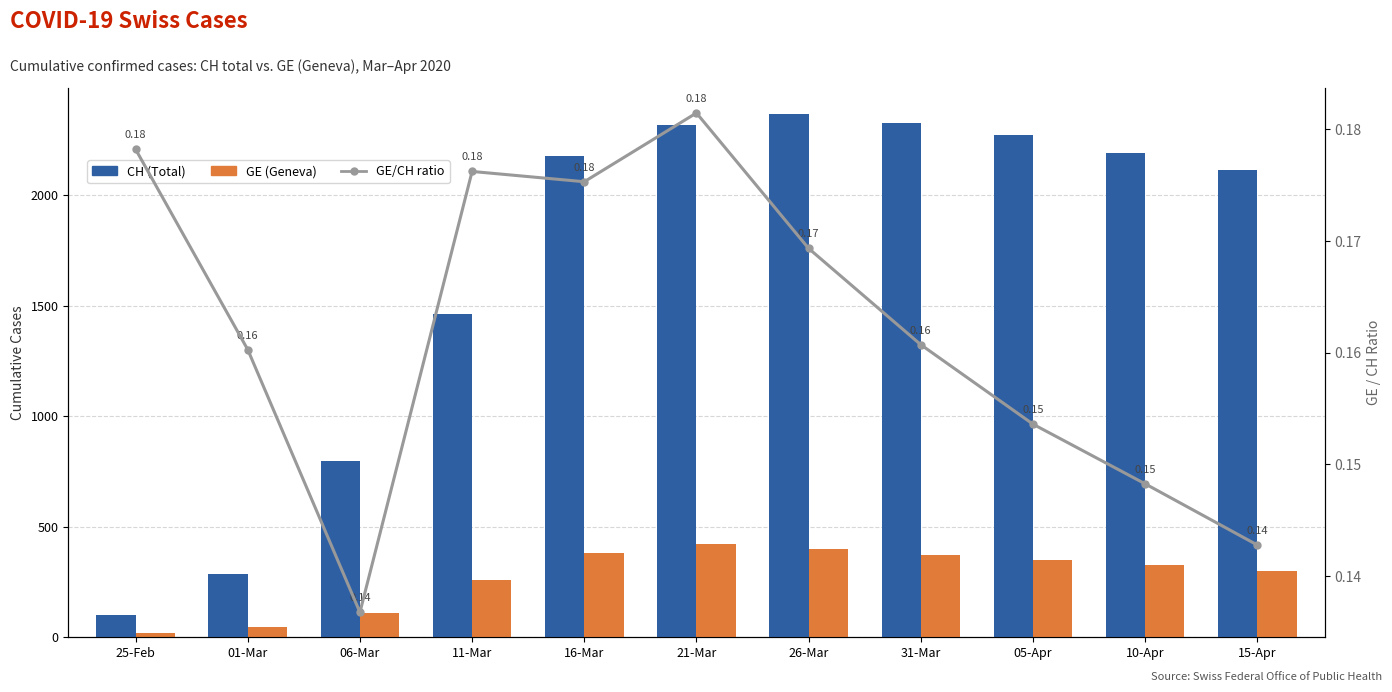

At how many categories does at least one series exceed 1454?

8